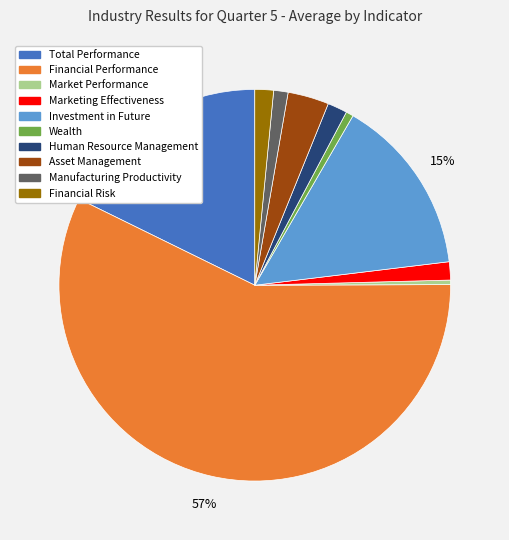

How many segments does this pie chart have?

10